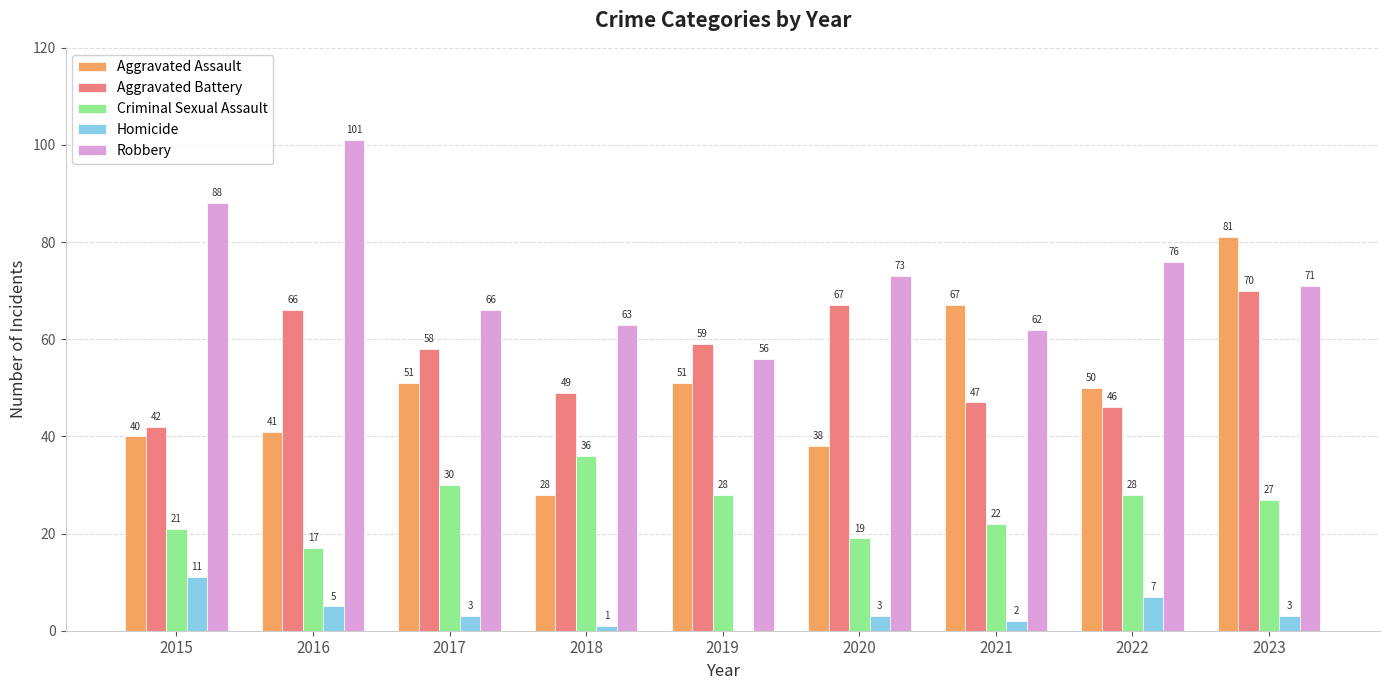

At which category is the sum across all series the highest?

2023